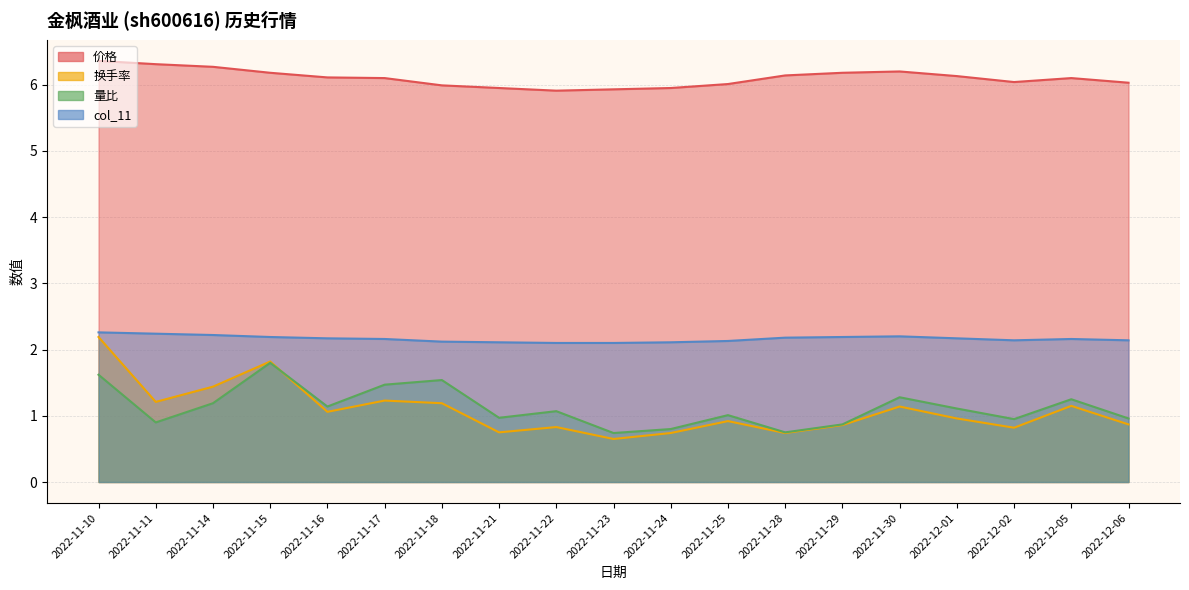

True or false: 量比 has a value of 0.7 at 2022-12-05.

False